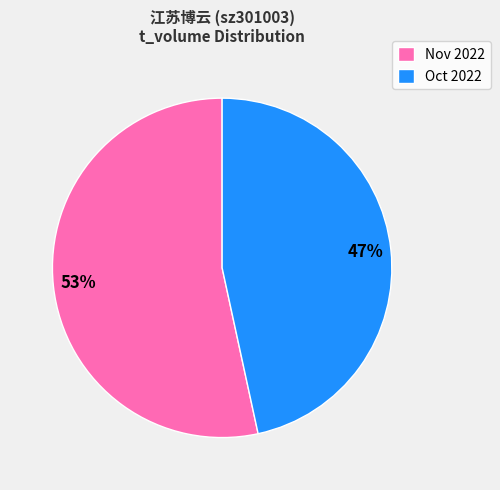

To the nearest percent, what is the combined percentage of Nov 2022 and Oct 2022?

100%